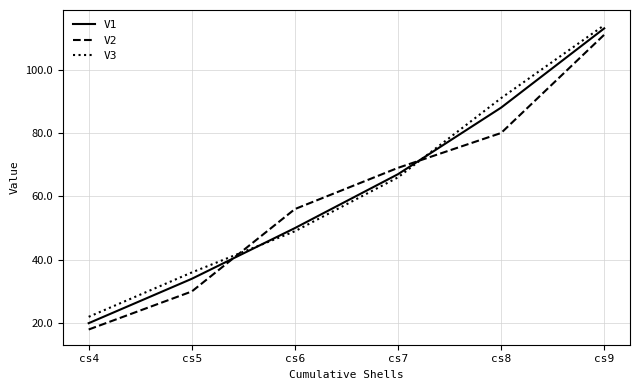

Reading left to right, list all the values displayed in this chart.

V1: 20	34	50	67	88	113
V2: 18	30	56	69	80	111
V3: 22	36	49	66	91	114